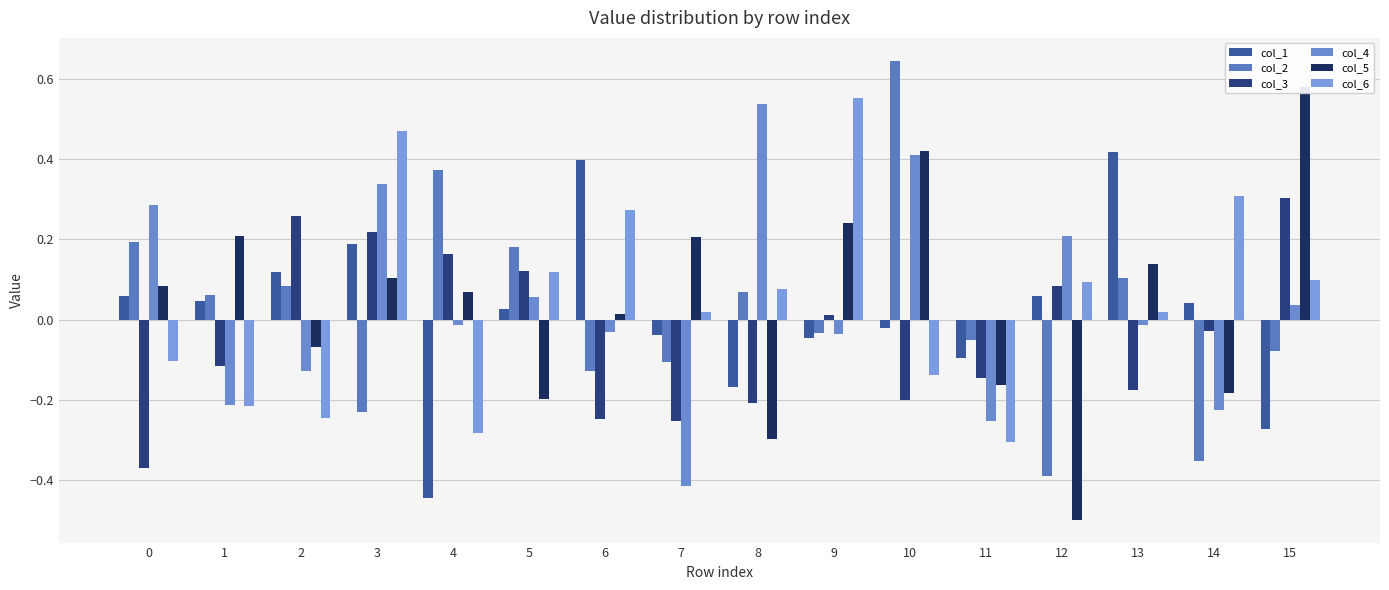

What is the smallest value displayed?

-0.5